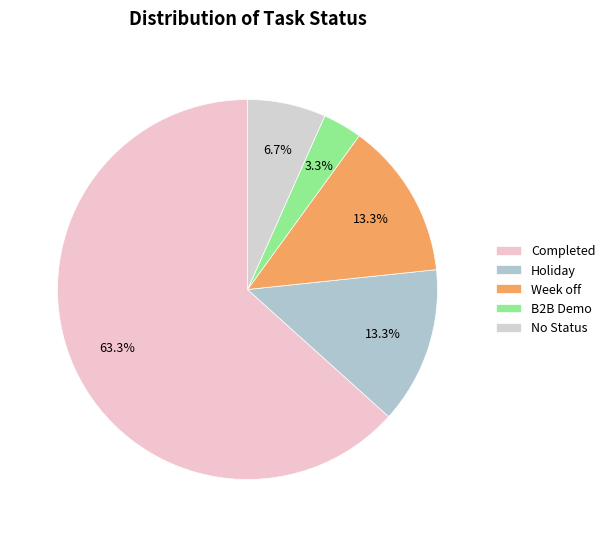

Rank the categories by value from highest to lowest.

Completed, Holiday, Week off, No Status, B2B Demo